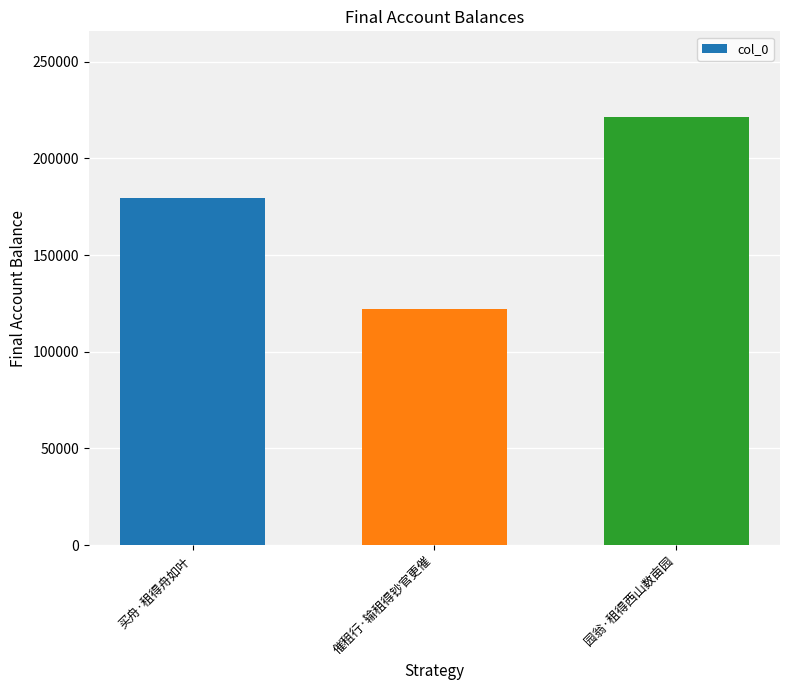

True or false: the data shows 122280 at 催租行·输租得钞官更催.

True